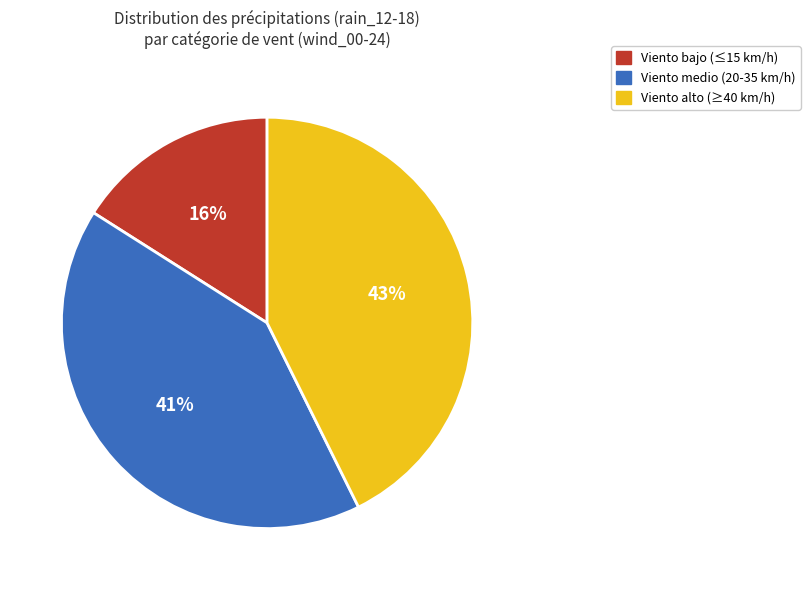

To the nearest percent, what is the difference between the largest and smallest slice percentages?

27%